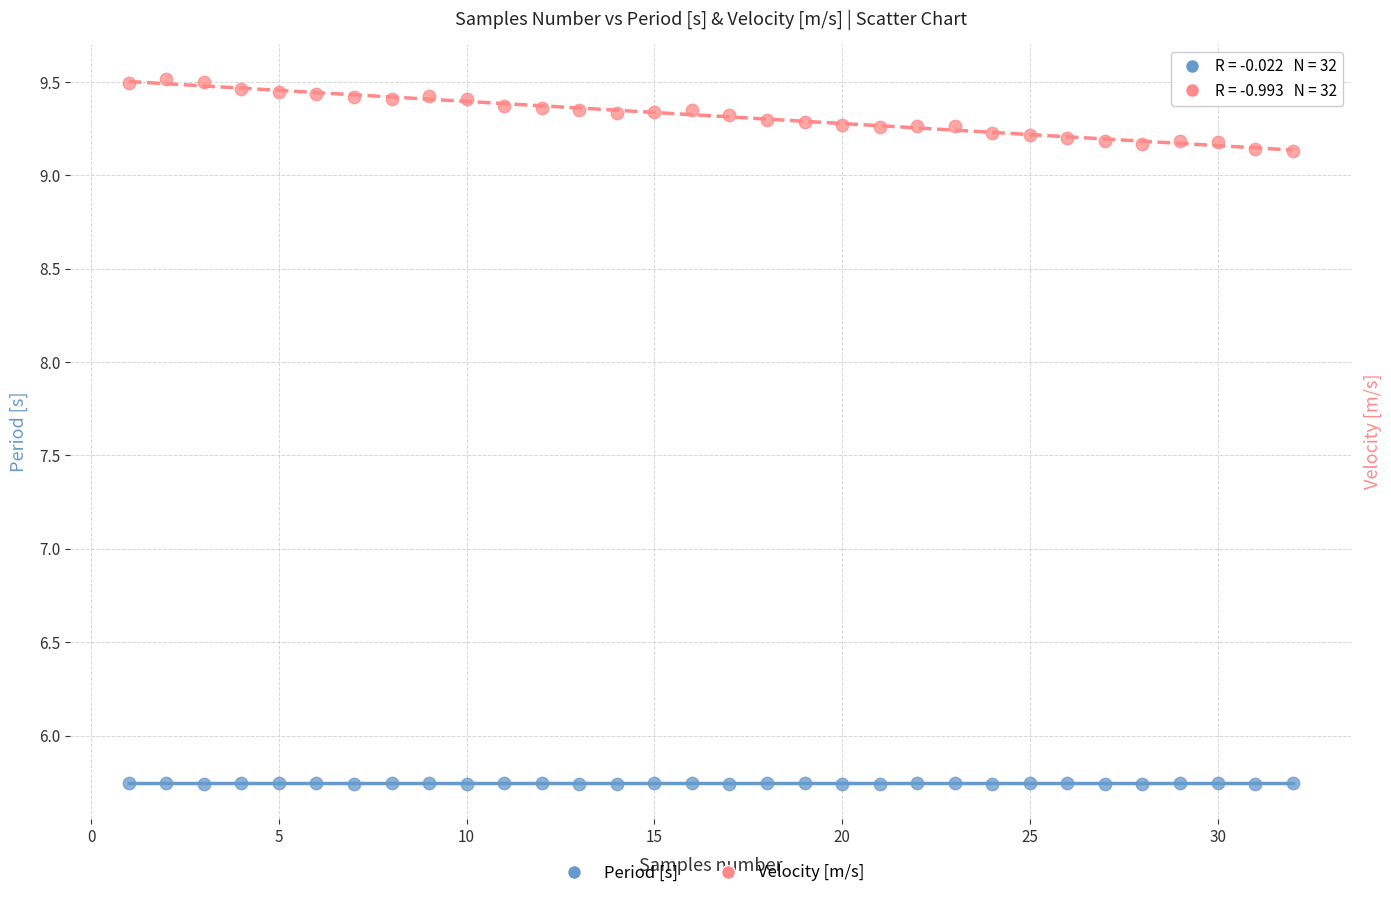

What are all the series names shown in the legend?

Period [s], Velocity [m/s]